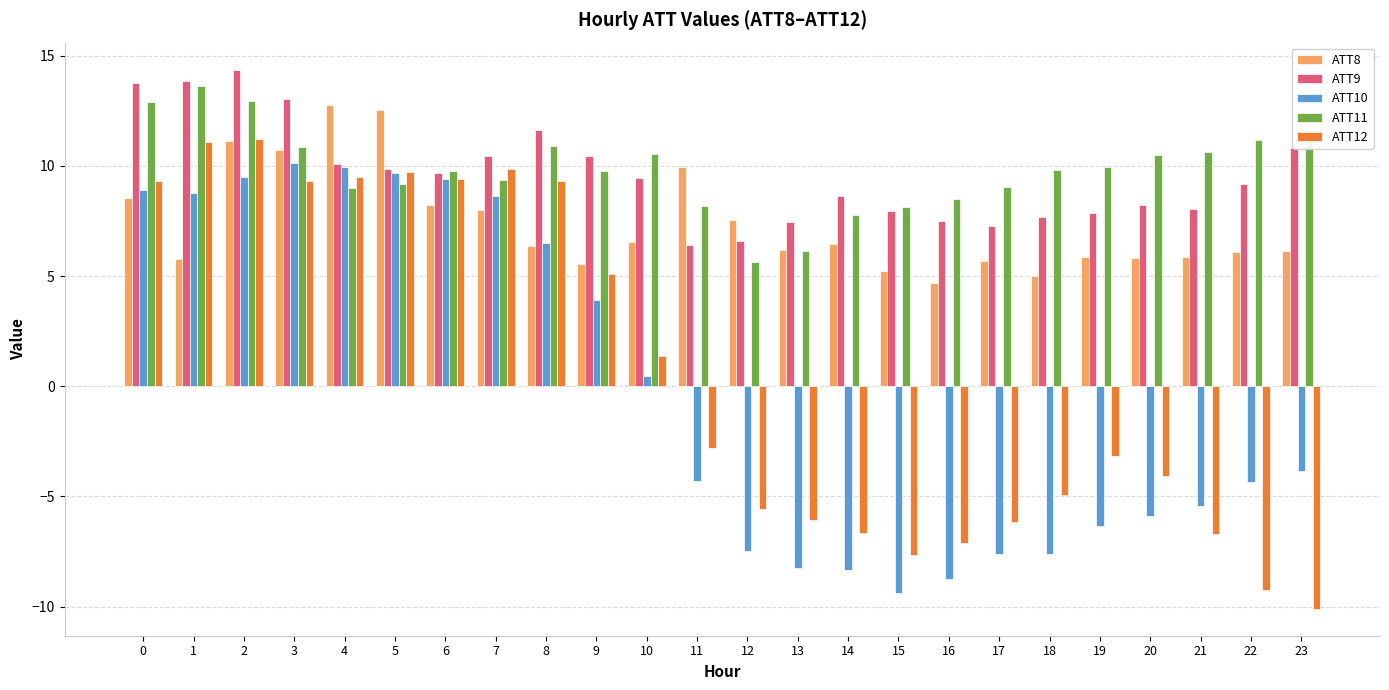

At how many categories does at least one series exceed 5?

24